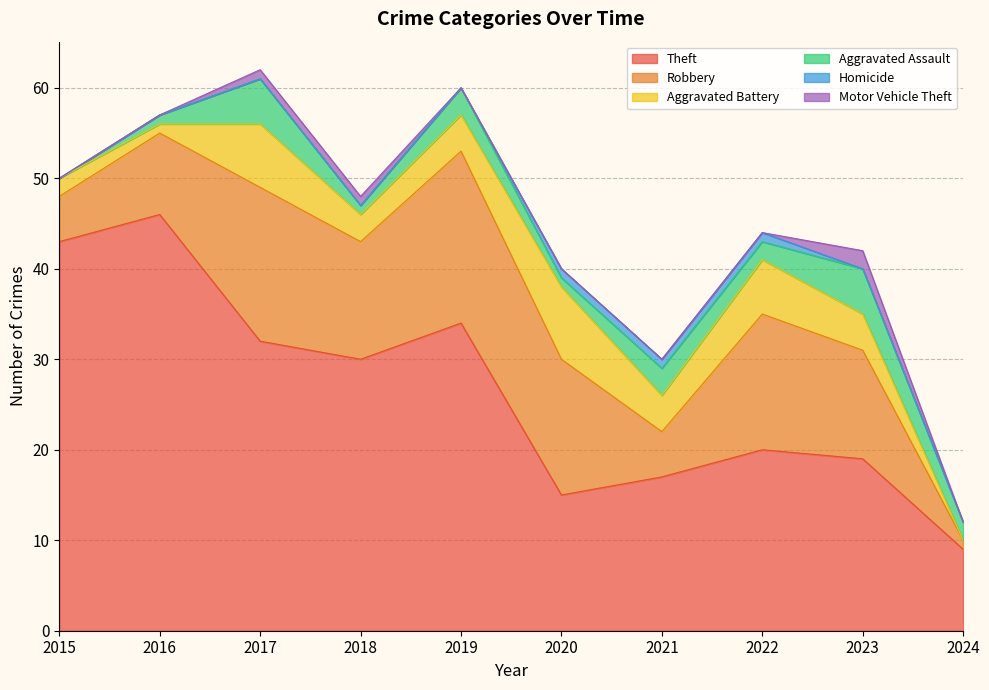

What are all the series names shown in the legend?

Theft, Robbery, Aggravated Battery, Aggravated Assault, Homicide, Motor Vehicle Theft